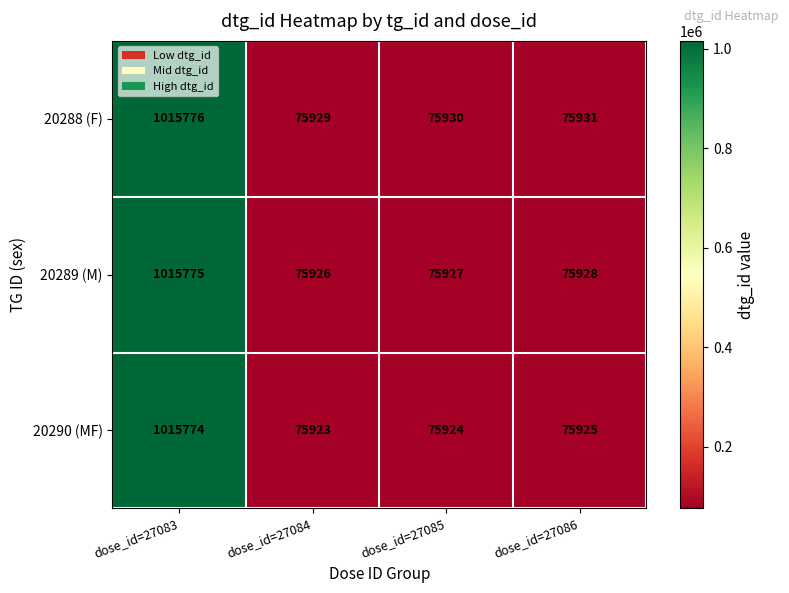

At which category does the chart reach its peak across all series?

dose_id=27083